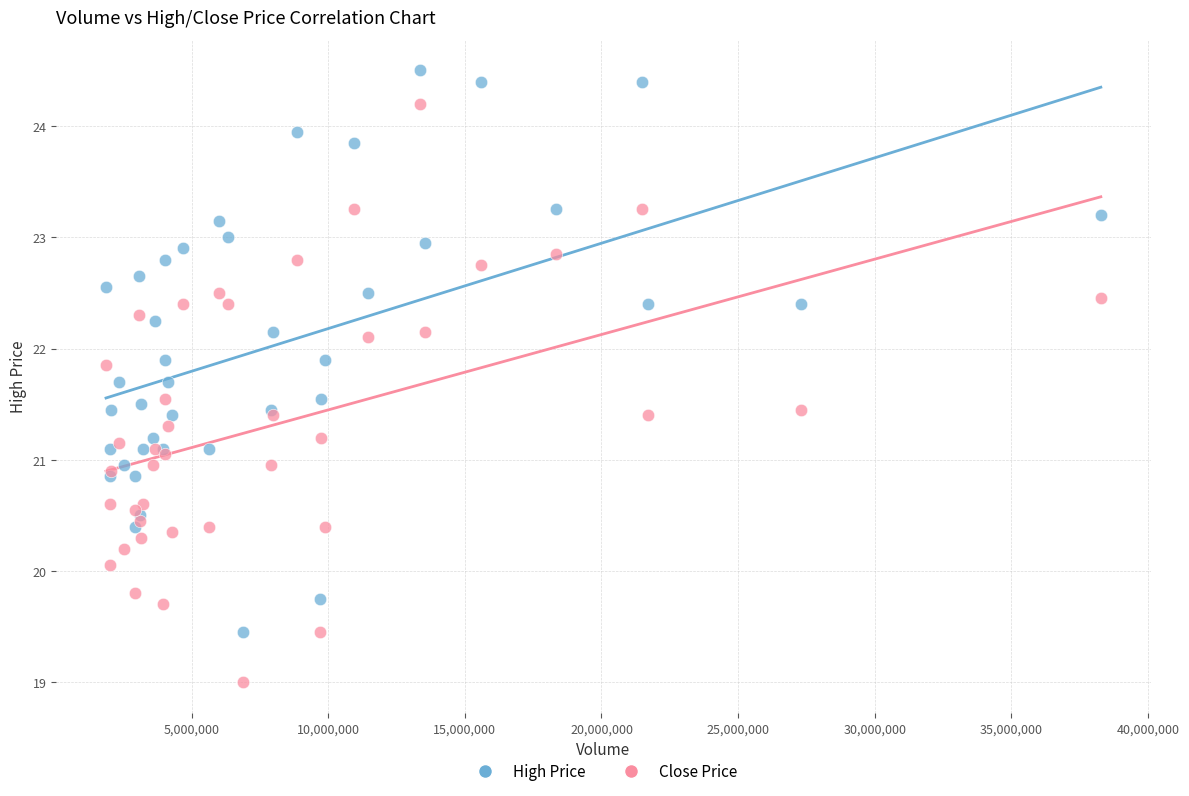

Which series reaches the minimum Y coordinate?

Close Price